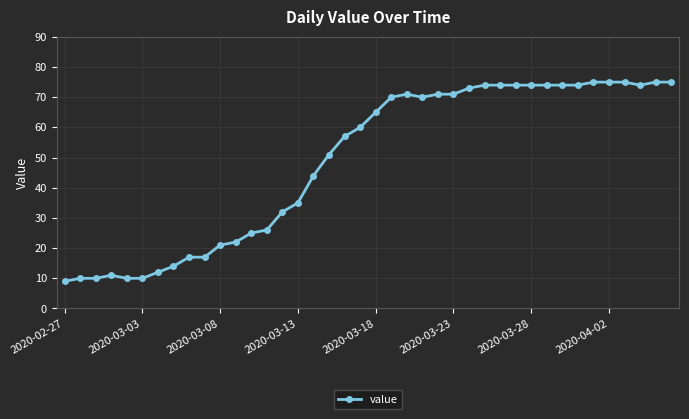

What is the average value?

49